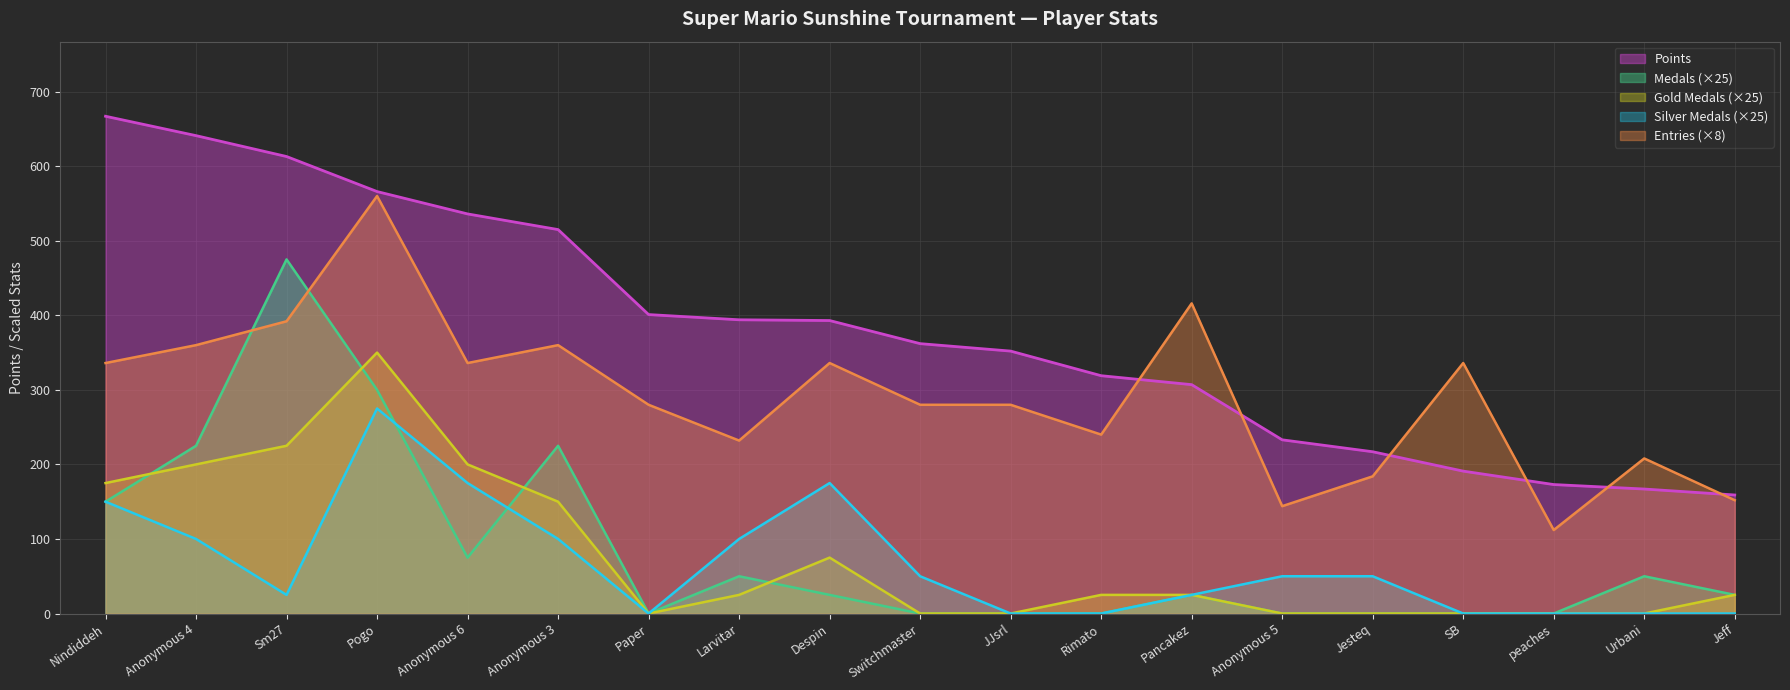

Is it true that Silver Medals equals 264 at Nindiddeh?

False